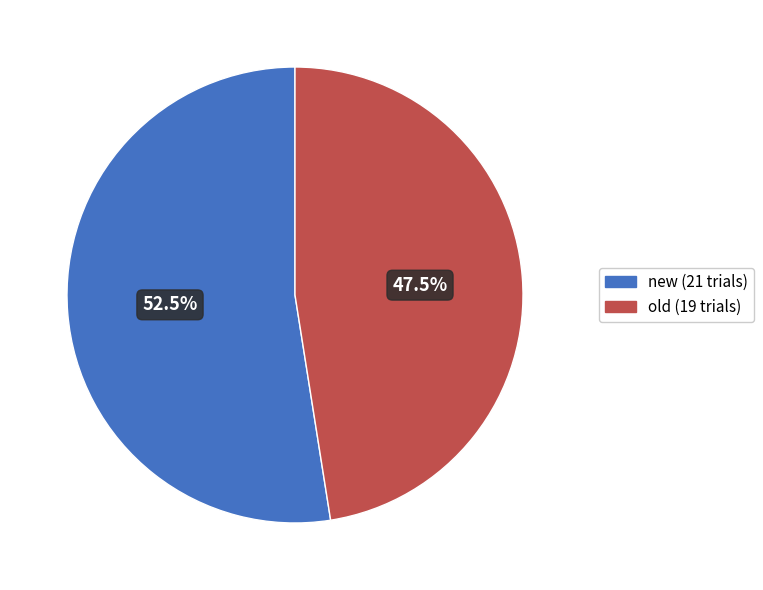

Which category has the biggest portion of the pie?

new